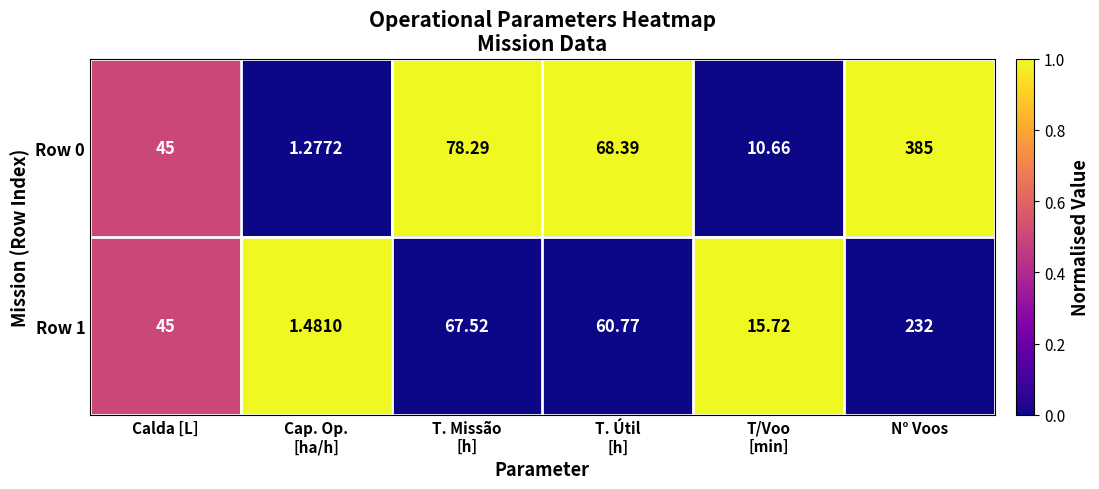

Which category has the highest value across all series?

N° Voos